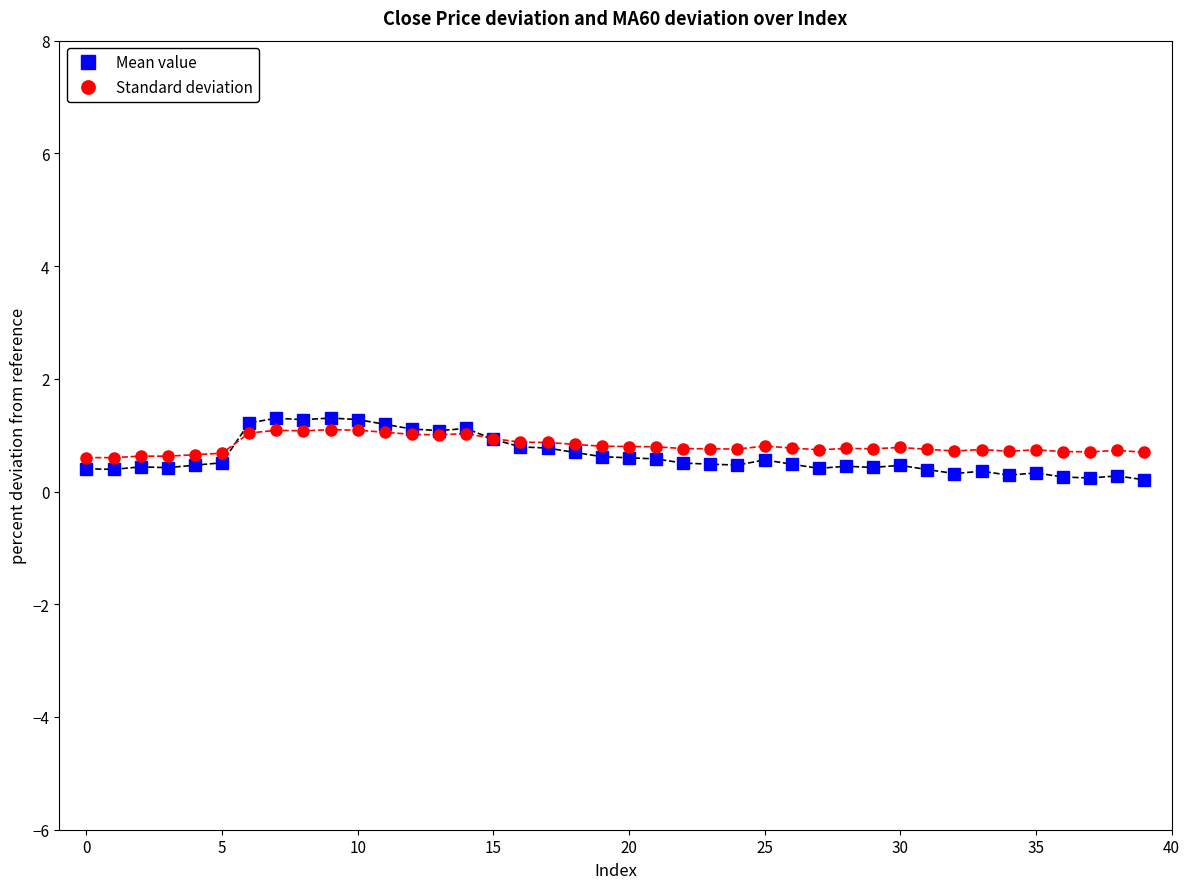

What is the value of the Standard deviation point at the 39th from the left?

0.7